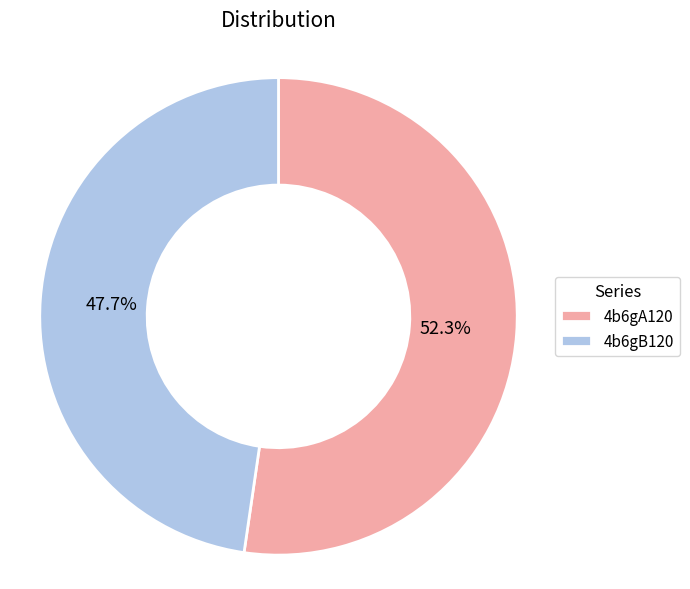

Count the number of slices in the pie.

2